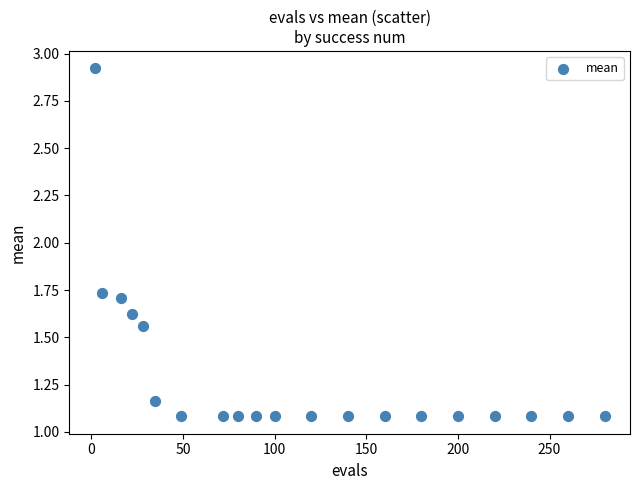

What is the range of Y values (max minus min)?

1.8